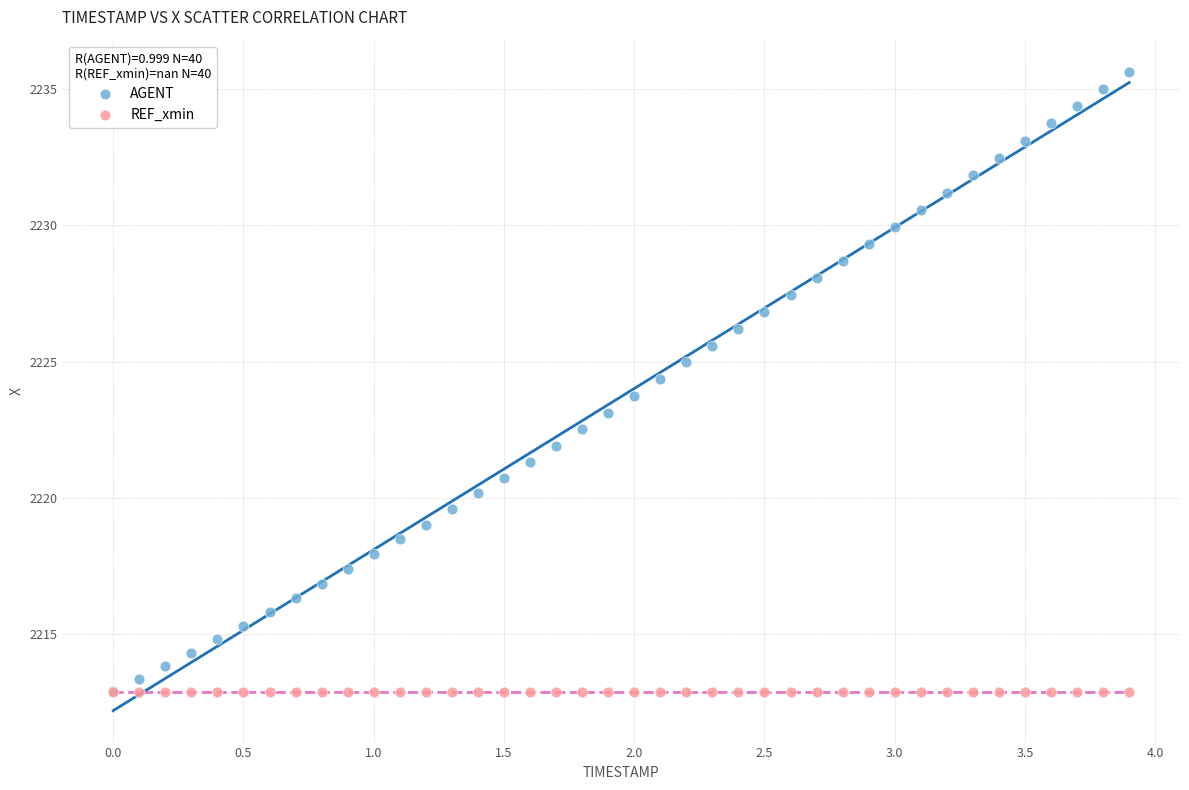

What are all the series names shown in the legend?

AGENT, REF_xmin